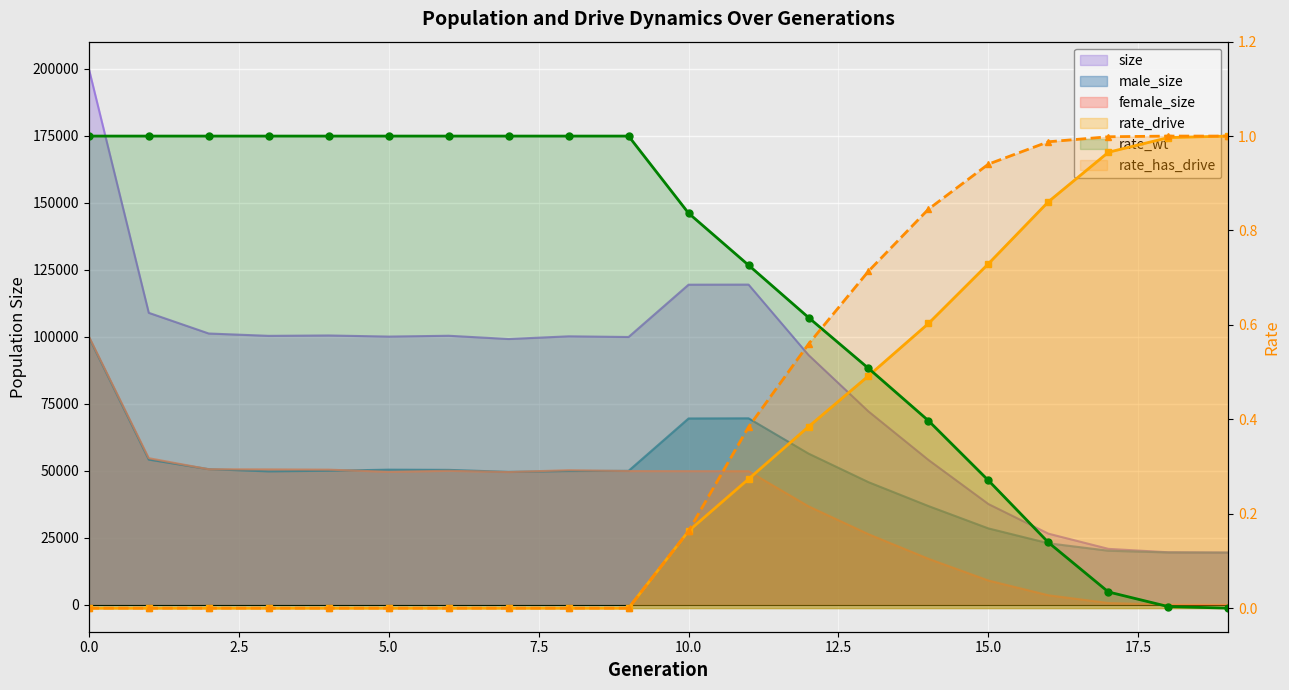

How many distinct data groups are displayed?

6